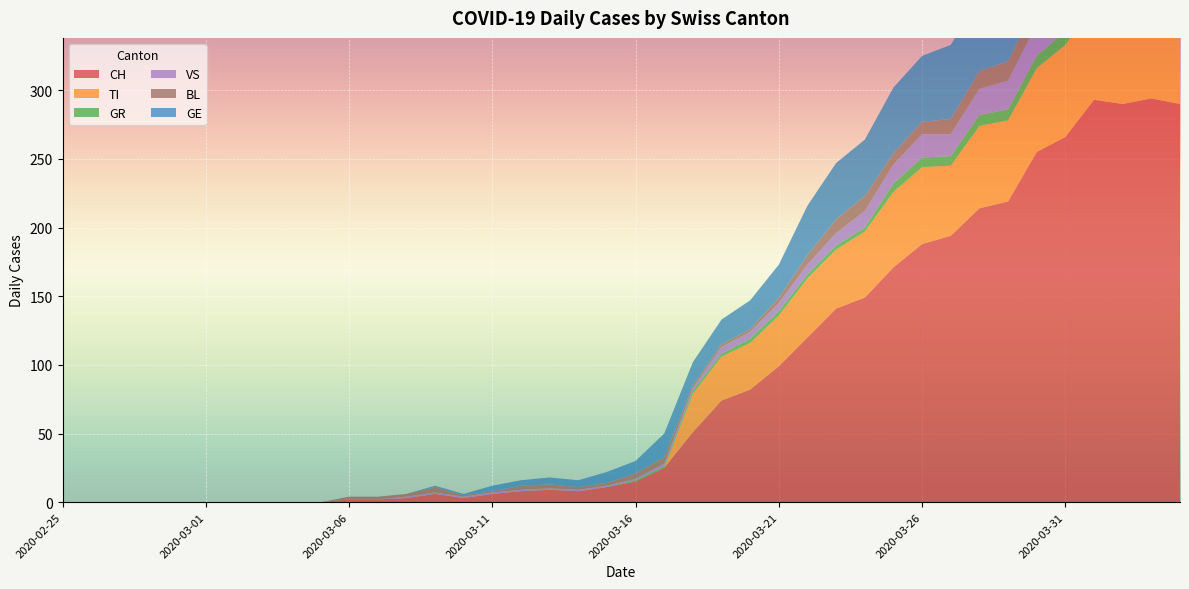

Reading left to right, transcribe all the data shown in this chart.

CH: 0	0	0	0	0	0	0	0	0	0	2	2	3	6	3	6	8	9	8	11	15	25	51	74	82	99	120	141	149	171	188	194	214	219	255	266	293	290	294	290
TI: 0	0	0	0	0	0	0	0	0	0	0	0	0	0	0	0	0	0	0	0	0	0	28	32	34	37	43	43	48	55	56	51	60	59	61	67	72	73	67	67
GR: 0	0	0	0	0	0	0	0	0	0	0	0	0	0	0	0	0	0	0	0	1	1	2	2	3	3	3	3	3	6	7	7	8	8	9	10	11	11	10	10
VS: 0	0	0	0	0	0	0	0	0	0	0	0	1	1	1	1	1	1	1	1	1	2	2	5	5	6	7	9	12	14	17	16	19	21	23	23	25	24	23	23
BL: 0	0	0	0	0	0	0	0	0	0	2	2	2	4	1	1	3	3	2	2	4	5	2	2	2	4	7	10	11	8	9	11	13	14	16	16	17	18	18	17
GE: 0	0	0	0	0	0	0	0	0	0	0	0	0	1	1	4	4	5	5	8	9	17	17	18	21	24	36	41	41	48	48	54	54	55	54	49	58	54	58	51